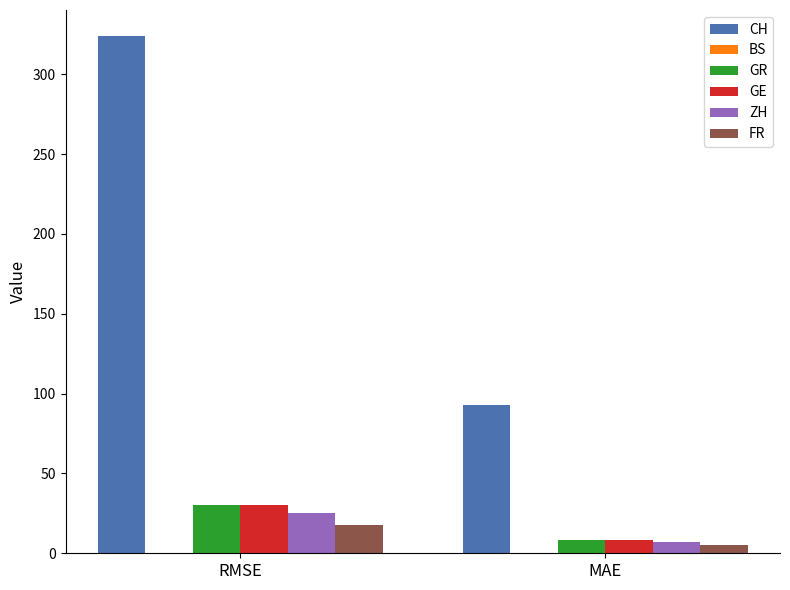

Is it true that ZH equals 10.9 at RMSE?

False